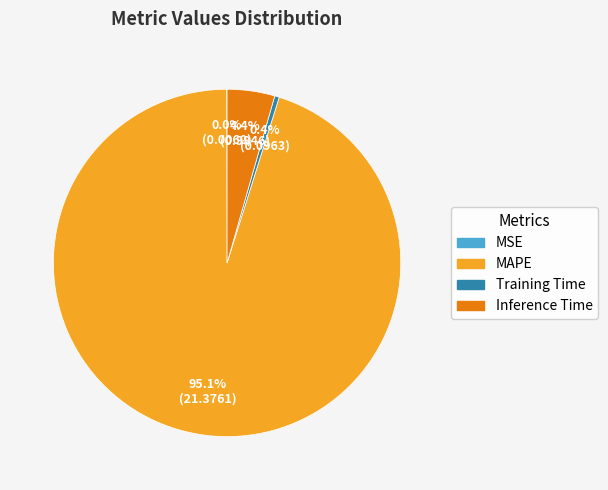

Does Training Time represent more than half of the total?

No